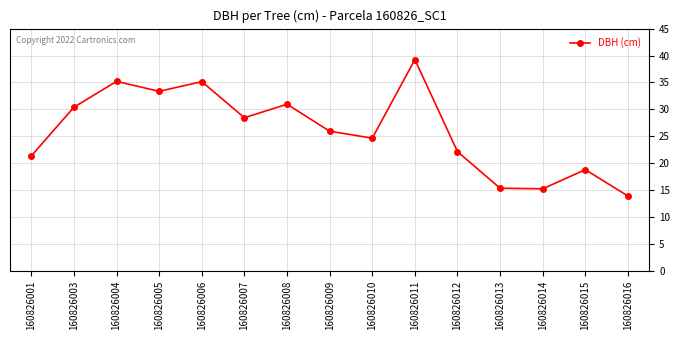

Which has a higher value, 160826011 or 160826001?

160826011